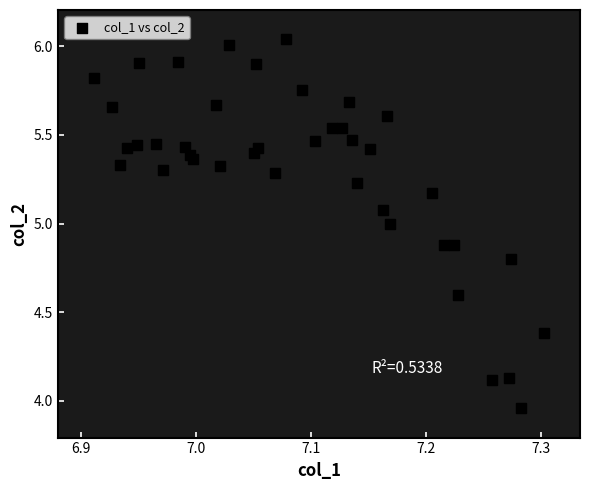

What is the range of X values (max minus min)?

0.4